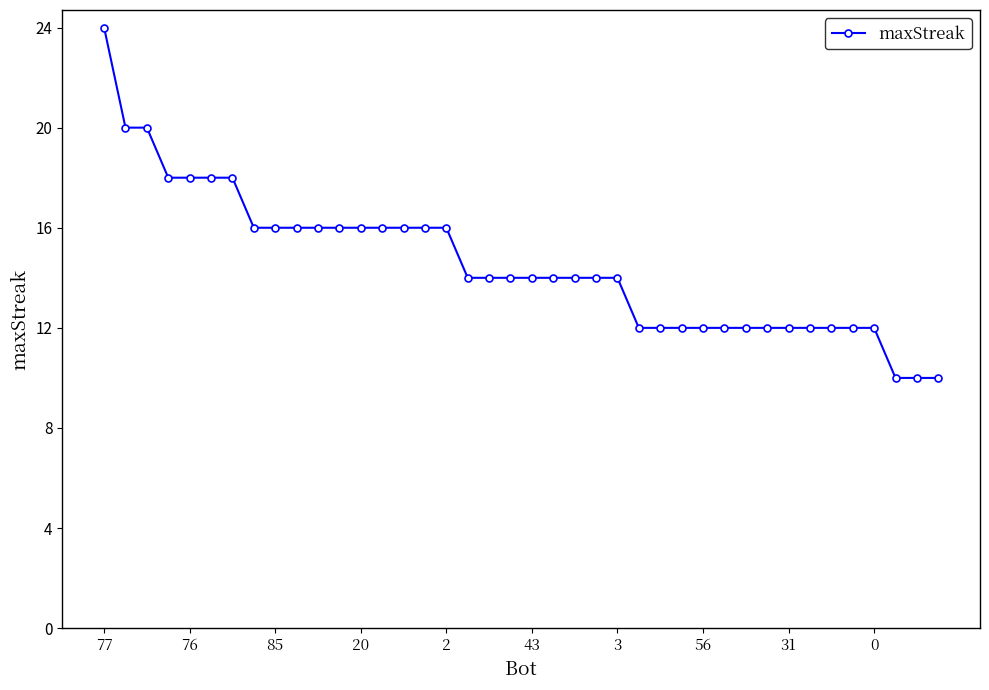

What is the sum of all values?

582